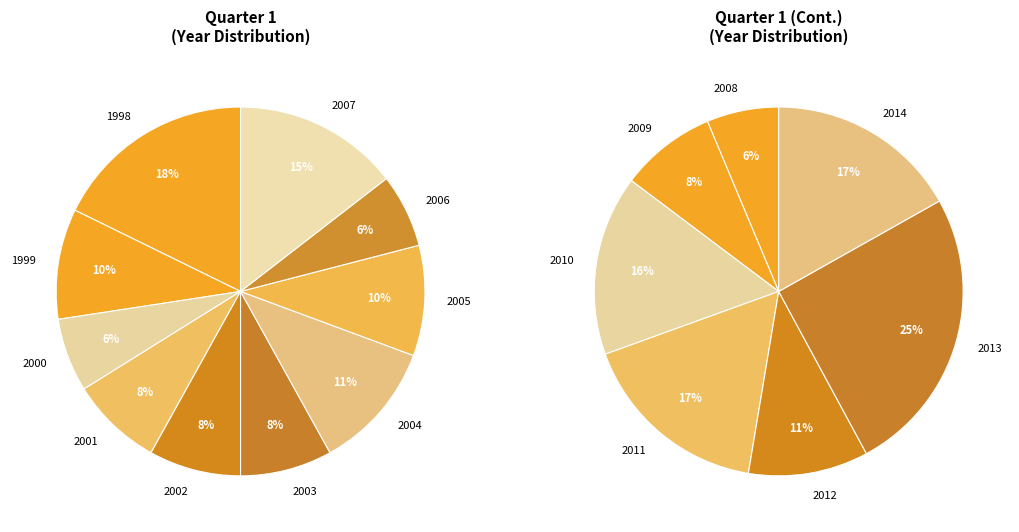

What percentage do 2007 and 2010 together represent?

15.3%